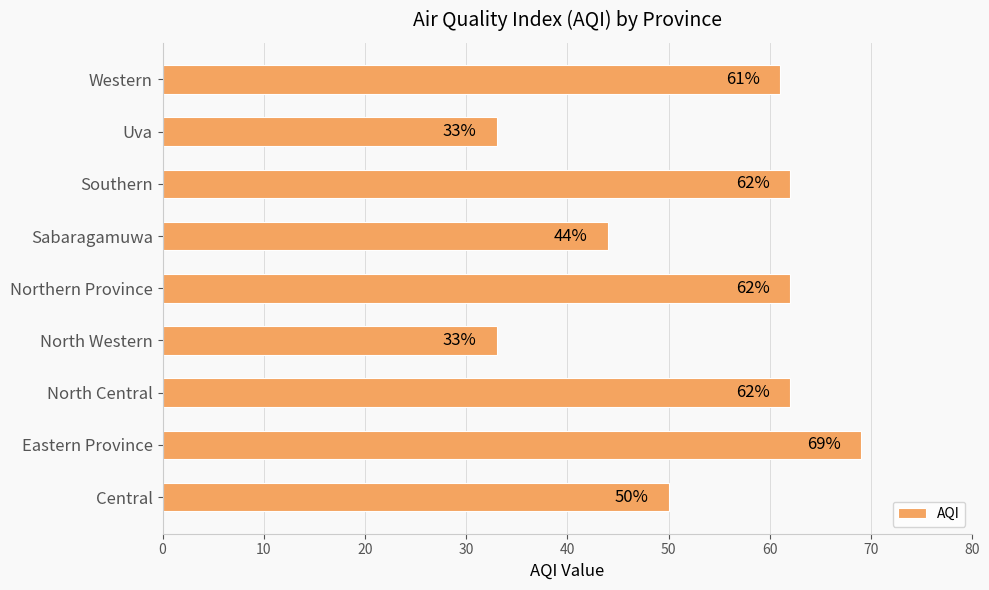

Reading bottom to top, transcribe all the data shown in this chart.

50	69	62	33	62	44	62	33	61